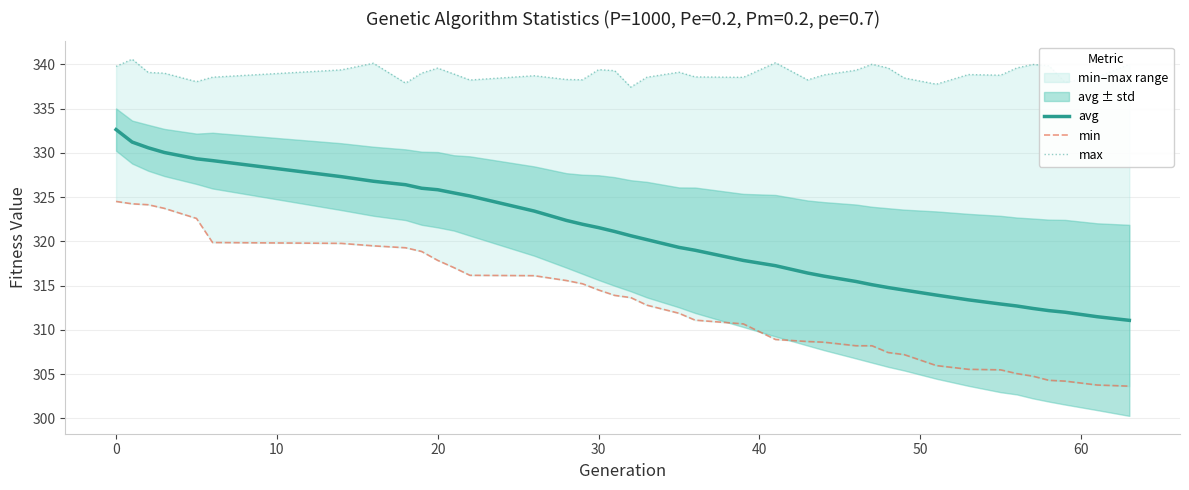

What is the minimum value for avg?

311.1